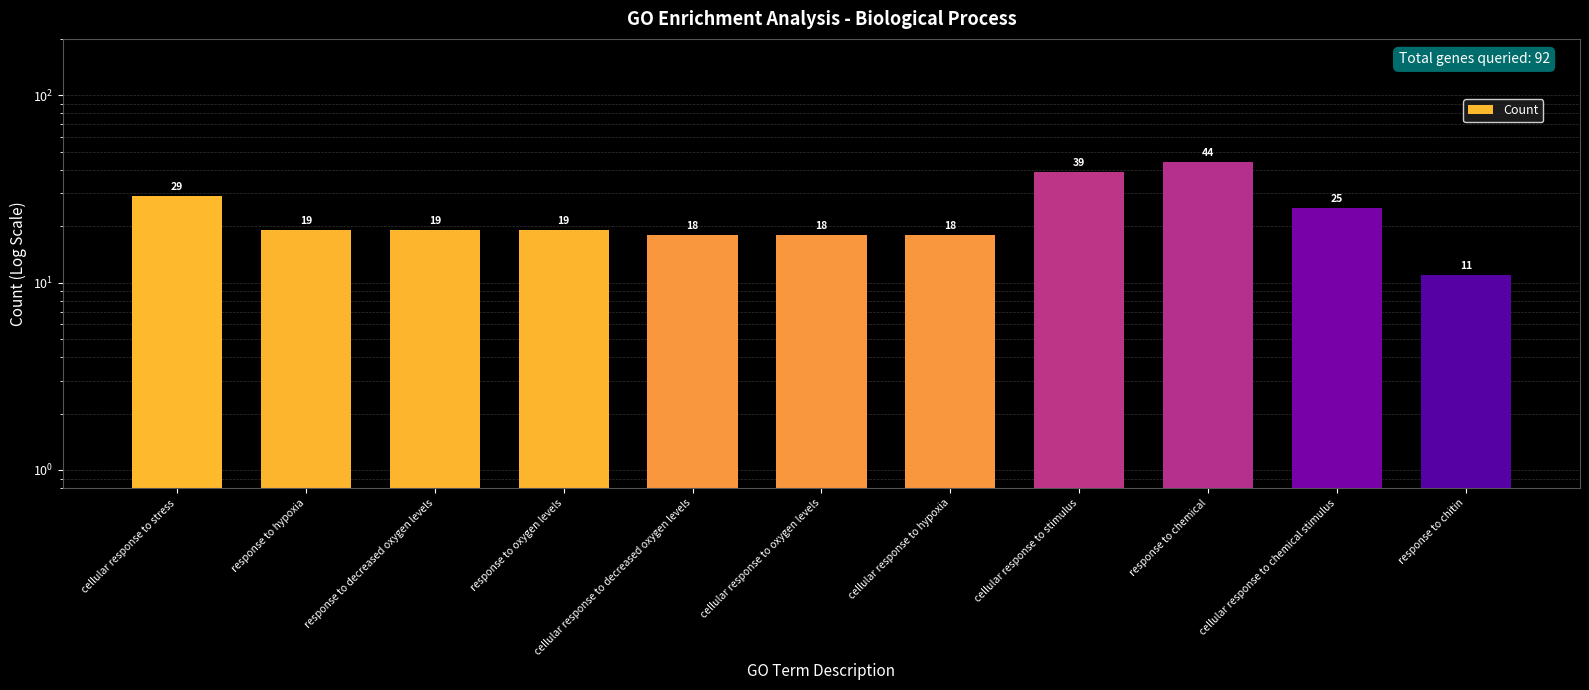

Approximately how many times larger is the value at cellular response to oxygen levels compared to cellular response to chemical stimulus?

0.7